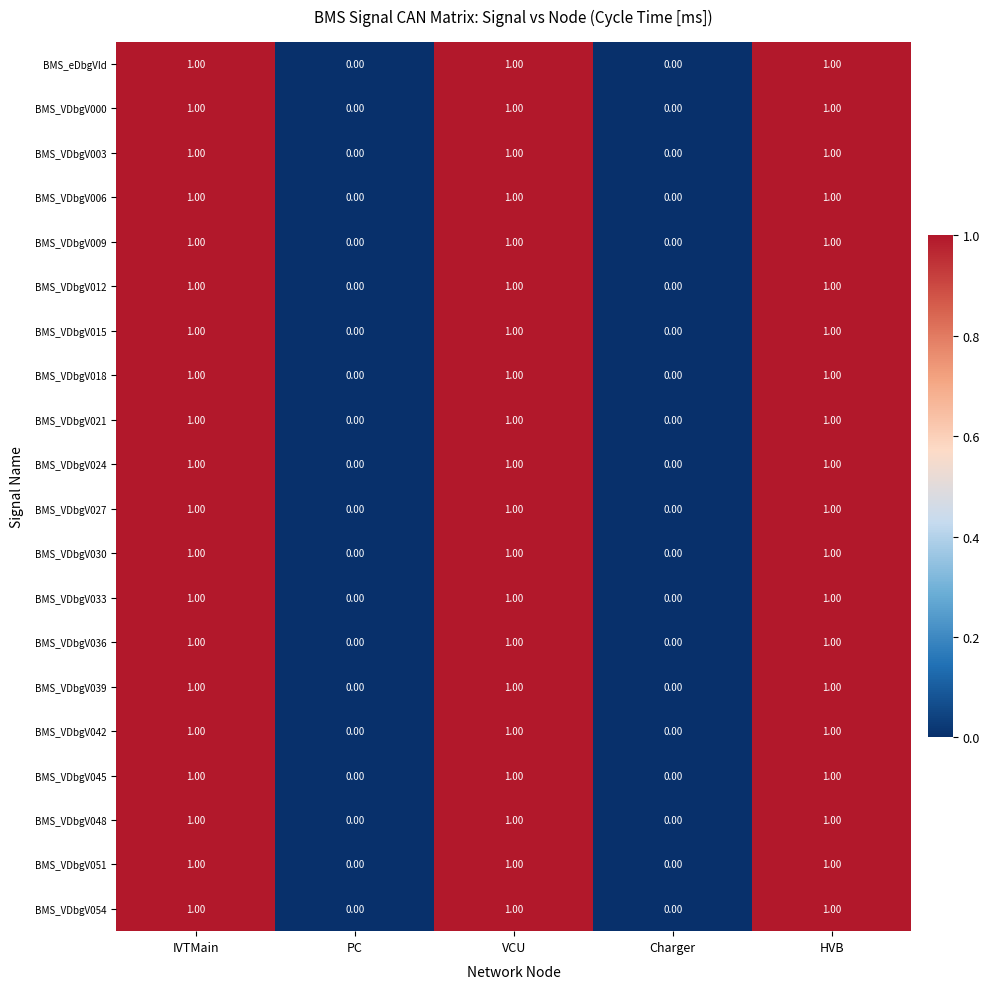

Is the value of BMS_VDbgV009 at IVTMain greater than the value of BMS_VDbgV042 at Charger?

Yes